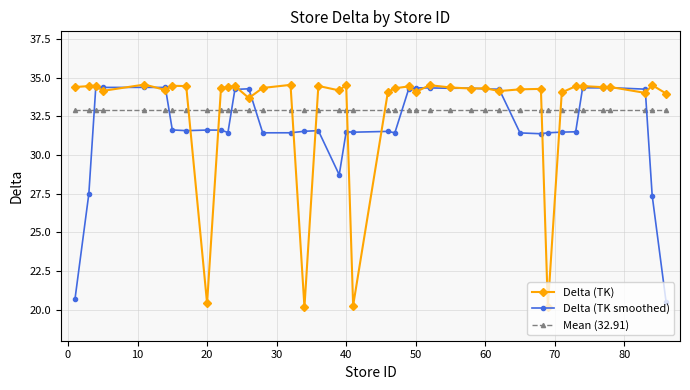

After their last crossing, which series has the higher values: Mean (32.91) or Delta (TK)?

Delta (TK)